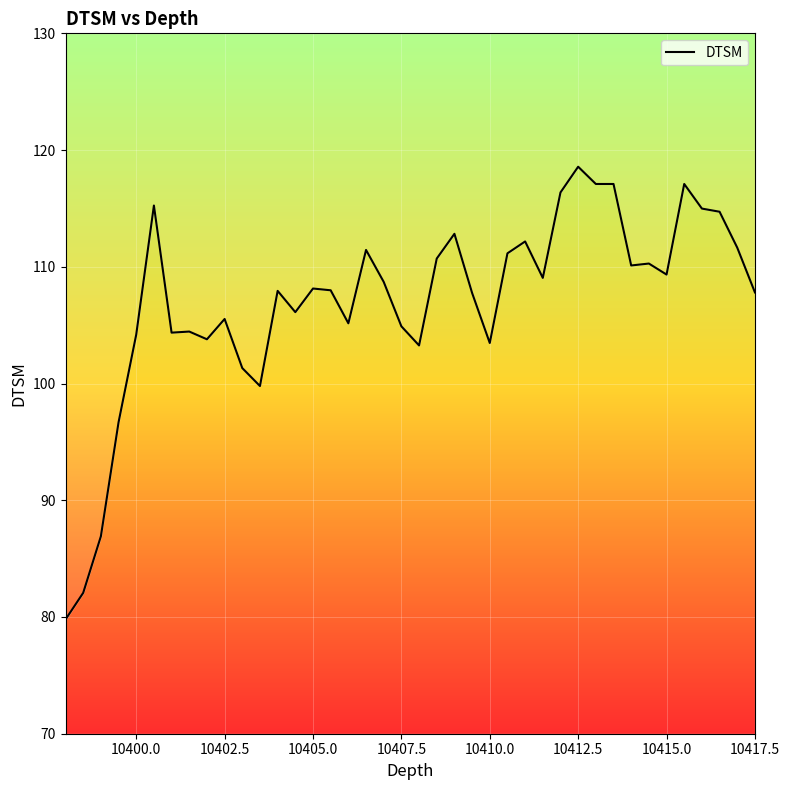

What is the greatest value displayed?

118.6